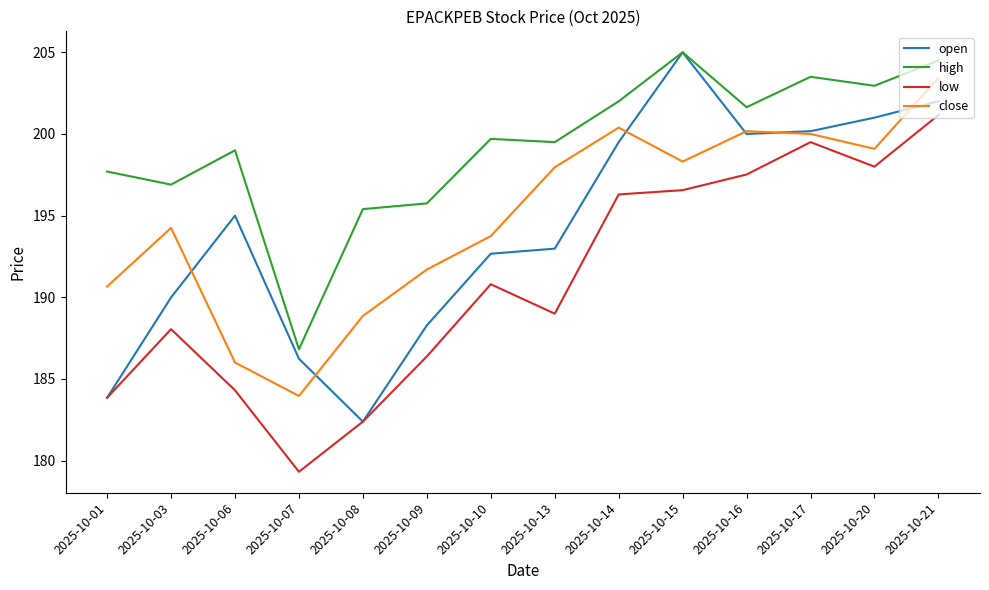

What are all the series names shown in the legend?

open, high, low, close